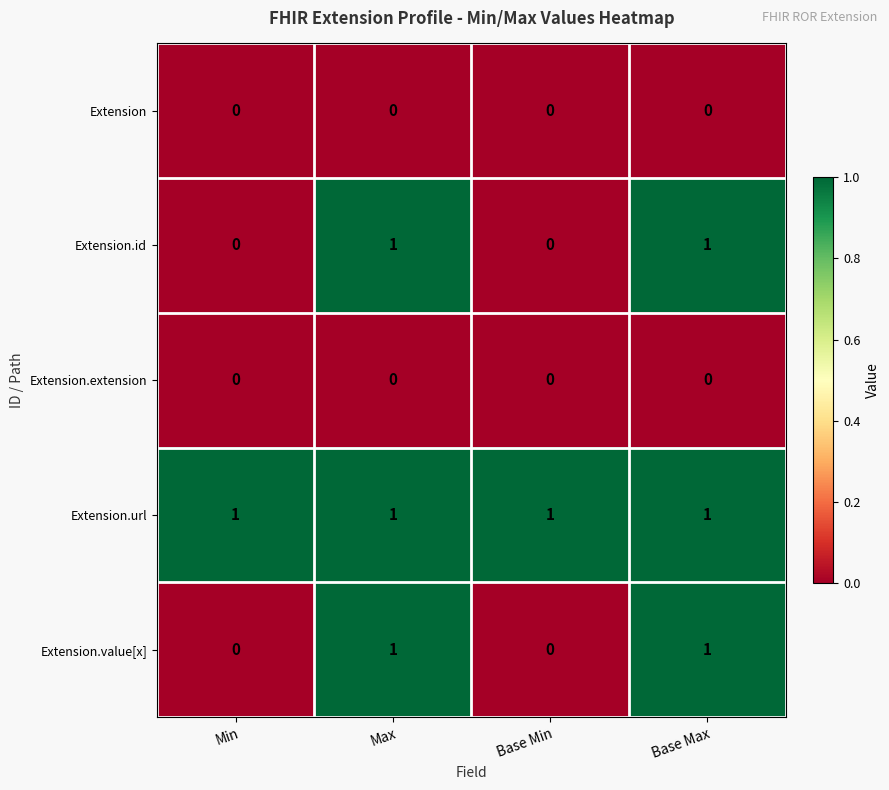

Reading left to right, extract all data points from this chart.

Extension: 0	0	0	0
Extension.id: 0	1	0	1
Extension.extension: 0	0	0	0
Extension.url: 1	1	1	1
Extension.value[x]: 0	1	0	1